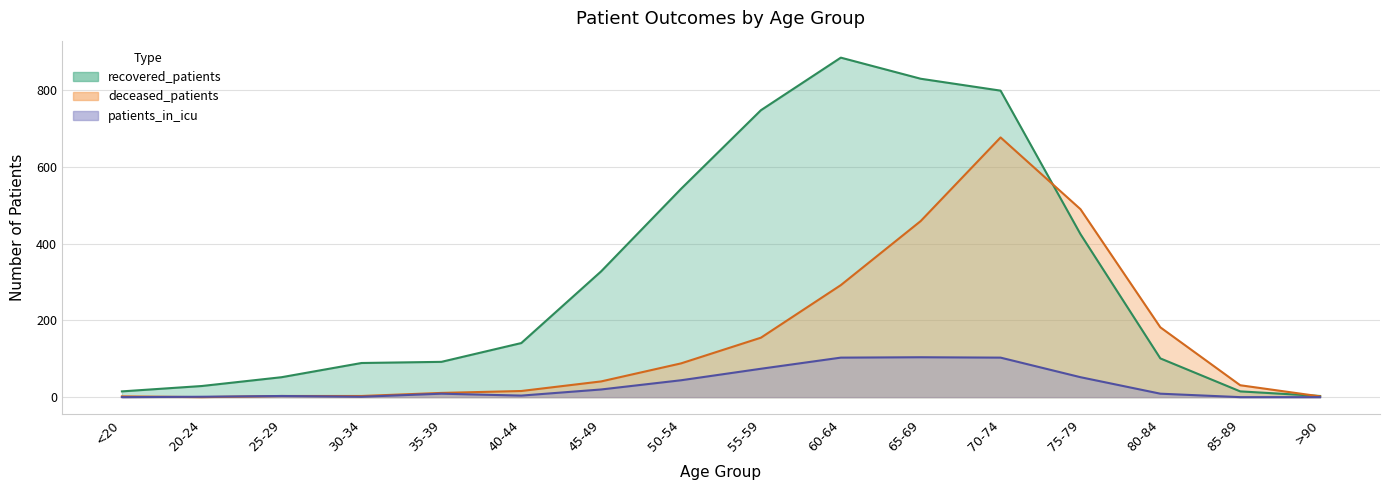

What is the label of the 3rd point from the right?

80-84